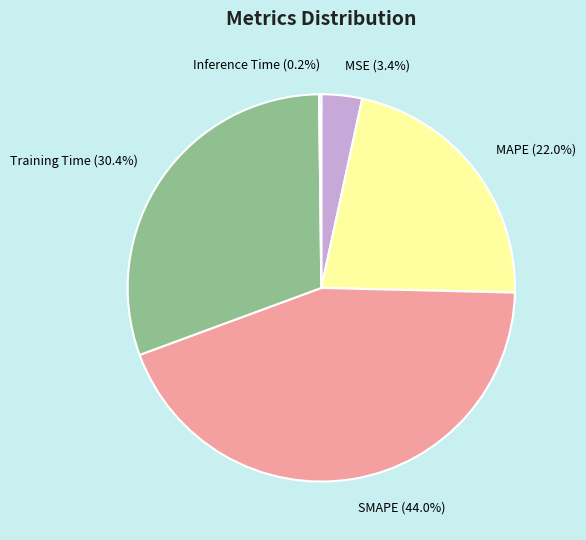

Approximately how many times larger is the value at Training Time compared to SMAPE?

0.7